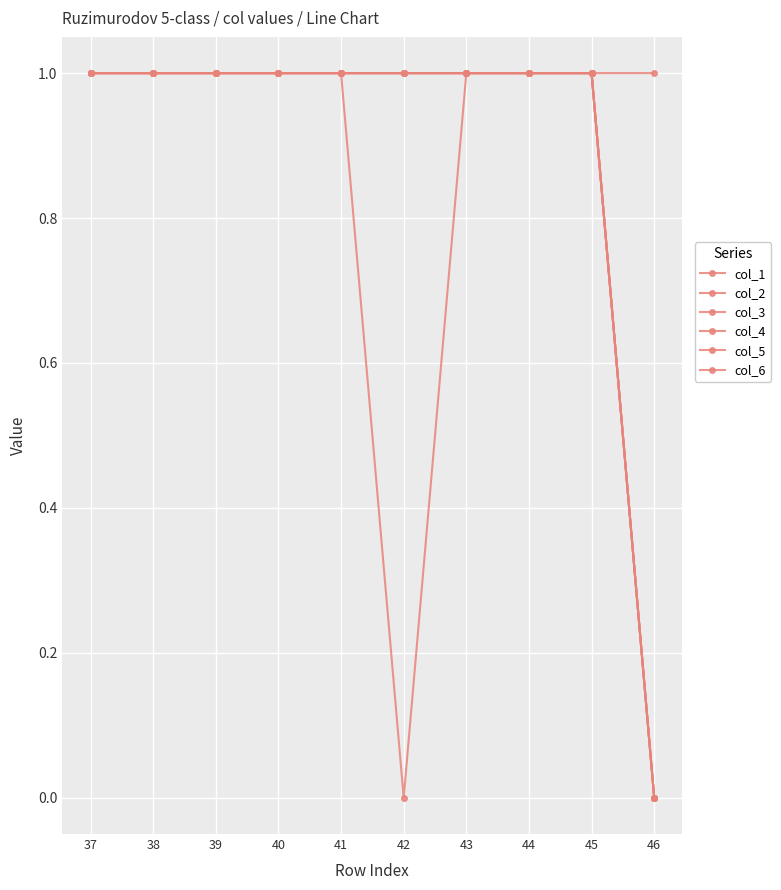

Is this an area chart (filled region under the line)?

No